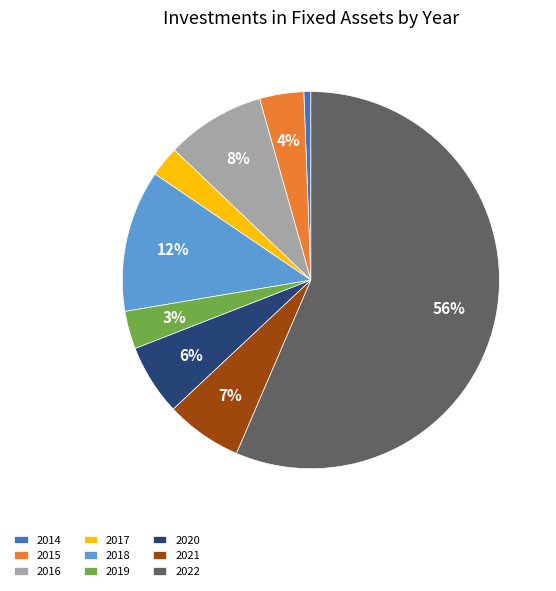

Is there any slice that represents more than half of the pie?

Yes